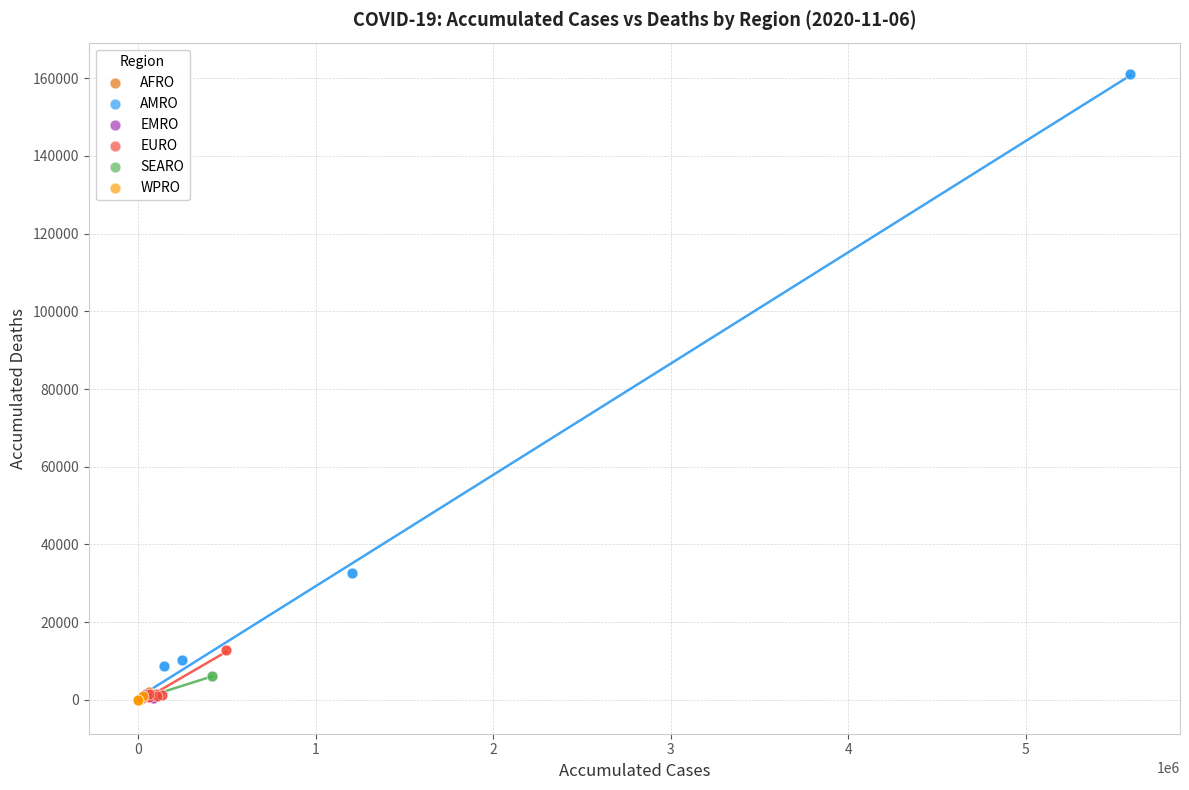

Which series has the widest spread of Y values?

AMRO